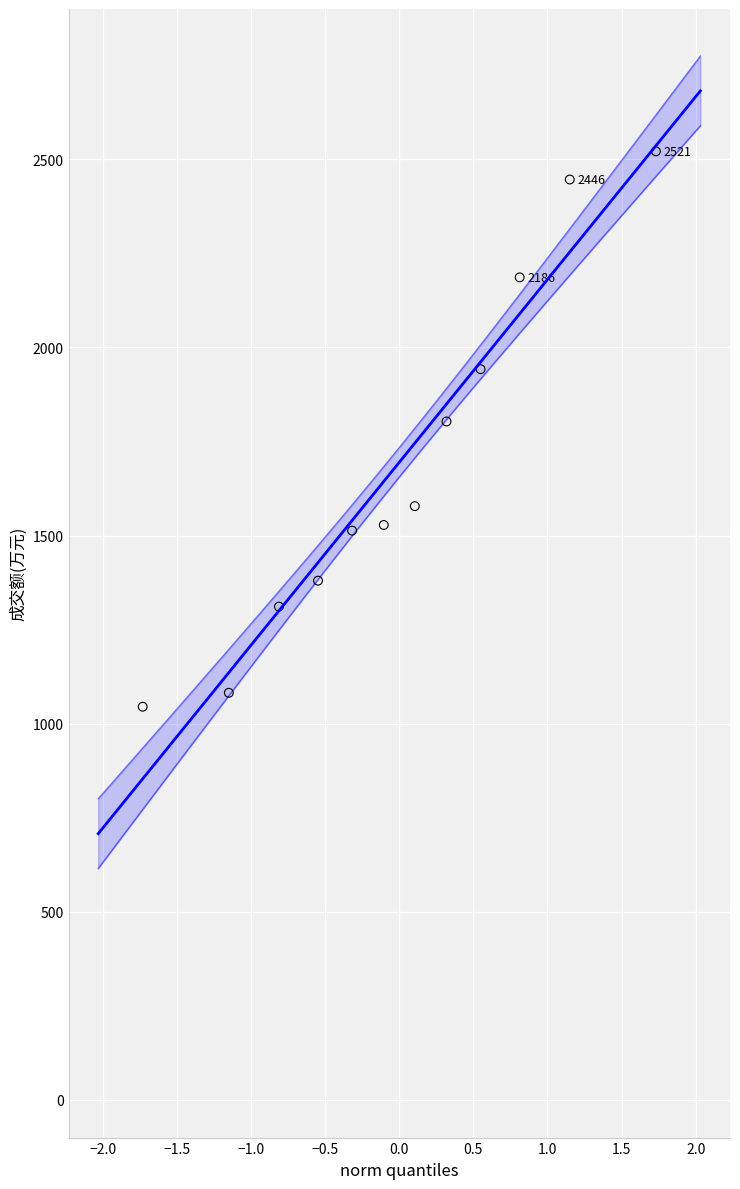

What is the average Y value?

1695